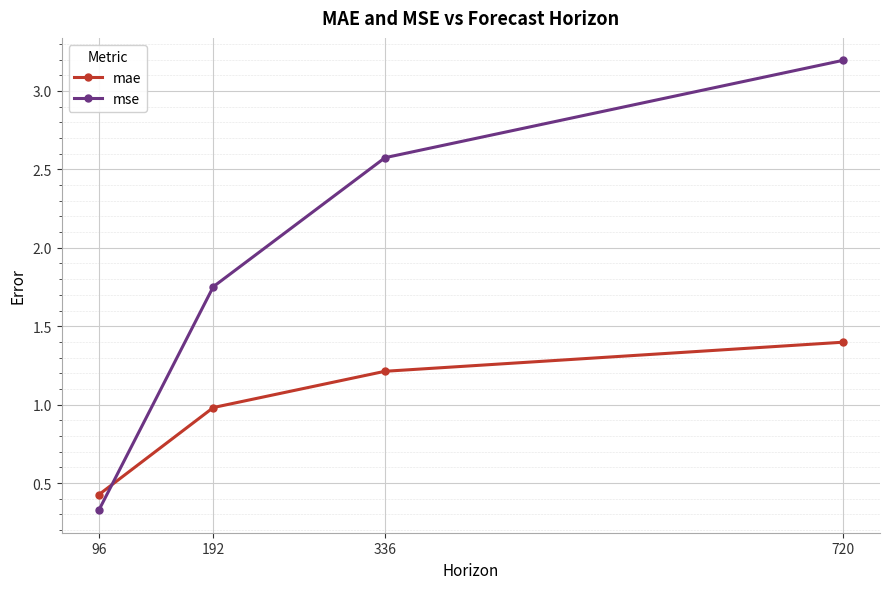

What is the total value across all series at 192?

2.7